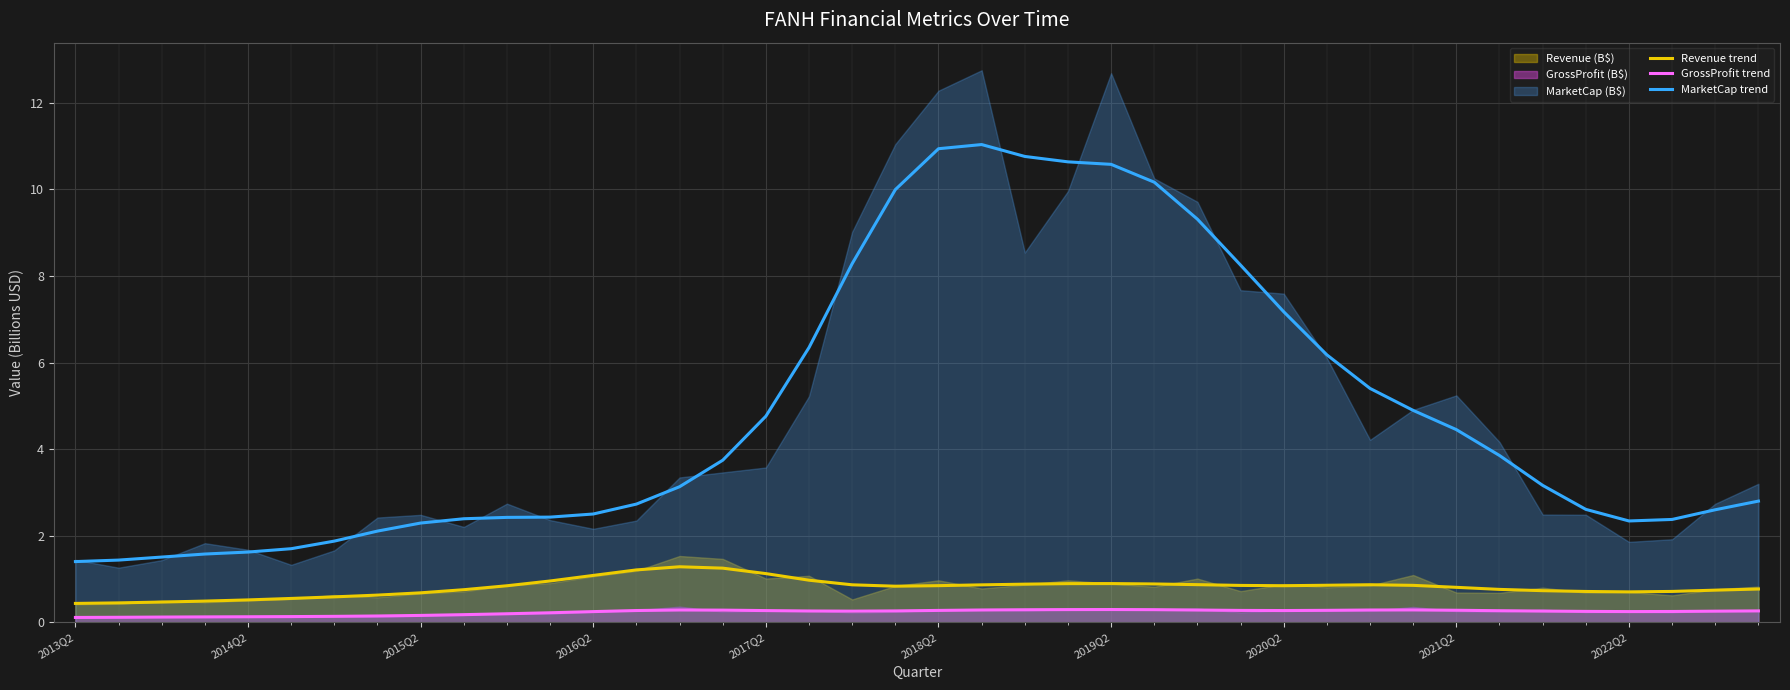

True or false: GrossProfit trend and MarketCap trend cross at least once.

False